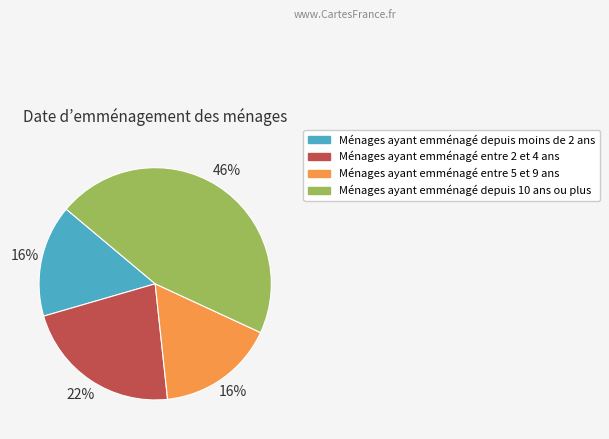

To the nearest percent, what is the difference between the largest and smallest slice percentages?

30%